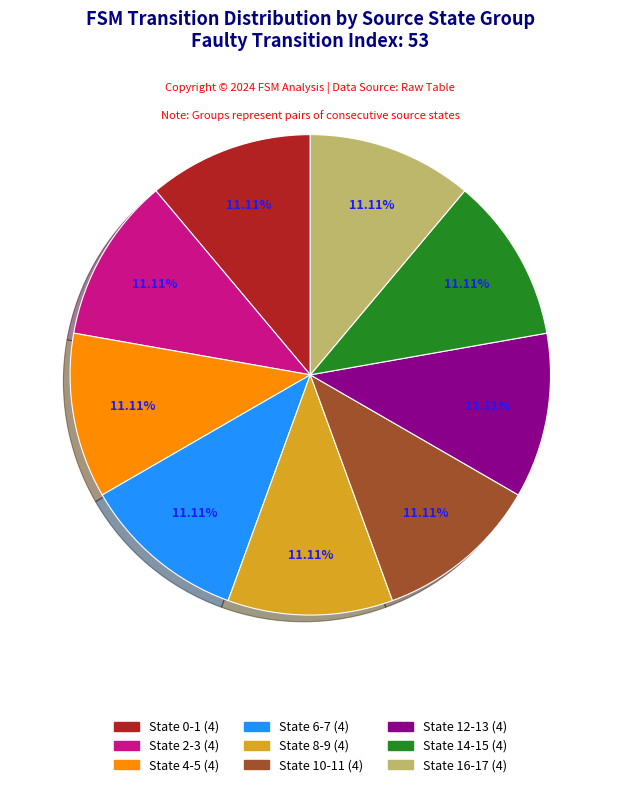

Does any single category account for the majority?

No